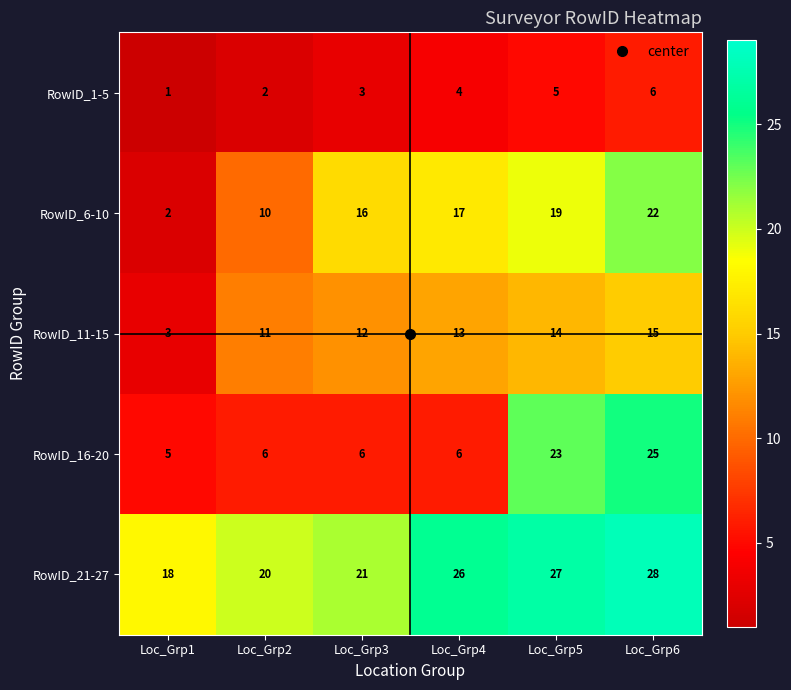

At which label is RowID_11-15 closest to 9?

Loc_Grp2